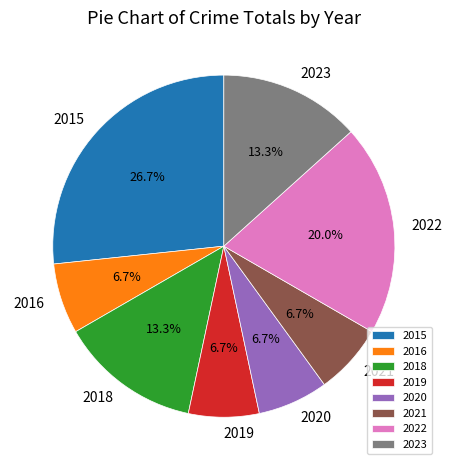

To the nearest percent, what portion does 2022 represent?

20%